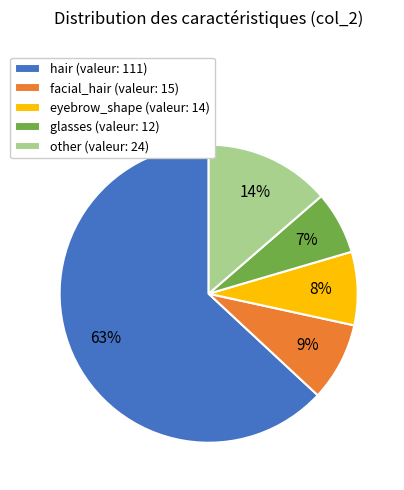

Which slice represents more than half of the pie?

hair (valeur: 111)